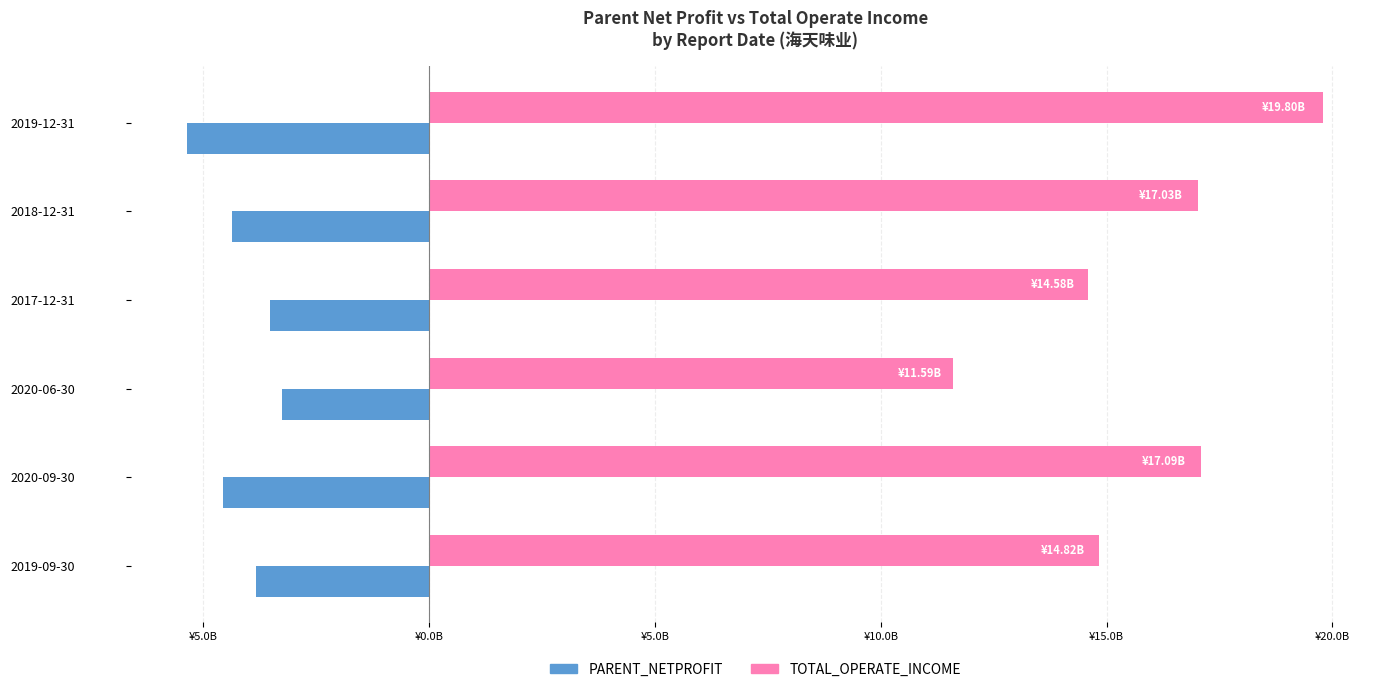

What is the difference between the maximum and minimum values in the TOTAL_OPERATE_INCOME series?

8202260069.0